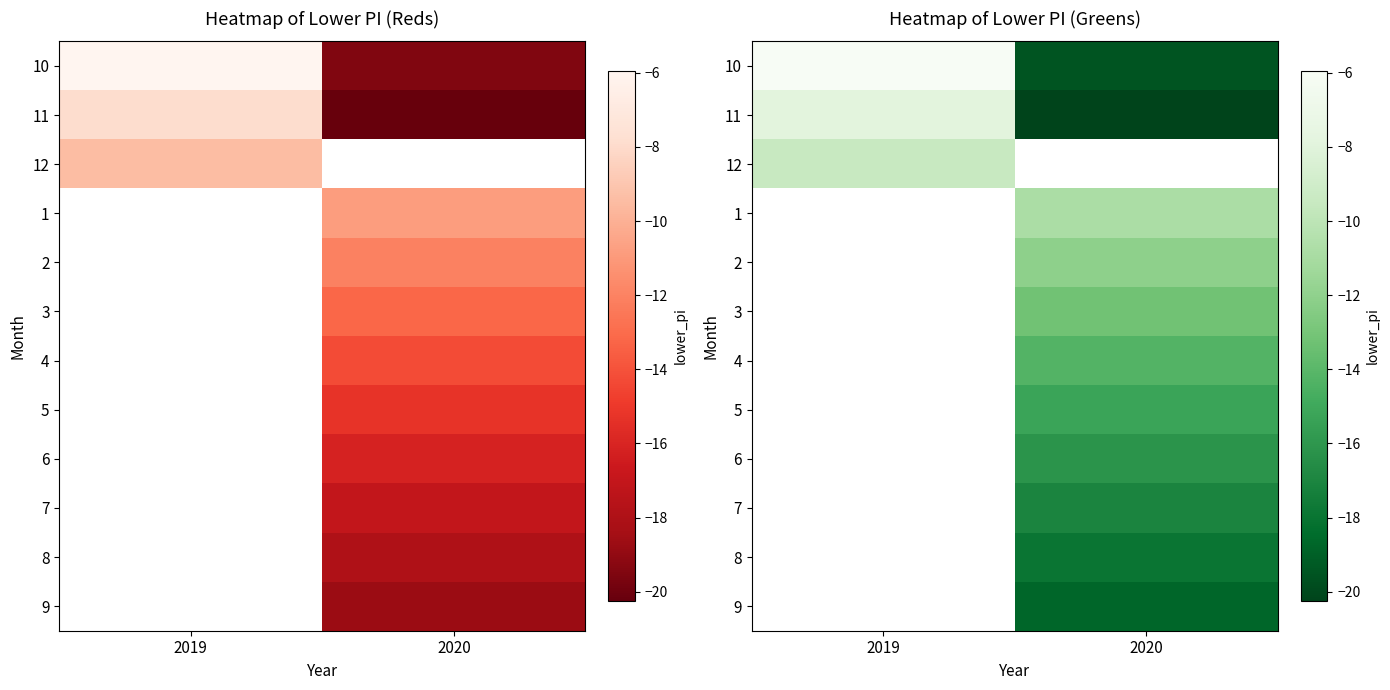

How many data points in 2 are less than -12?

1